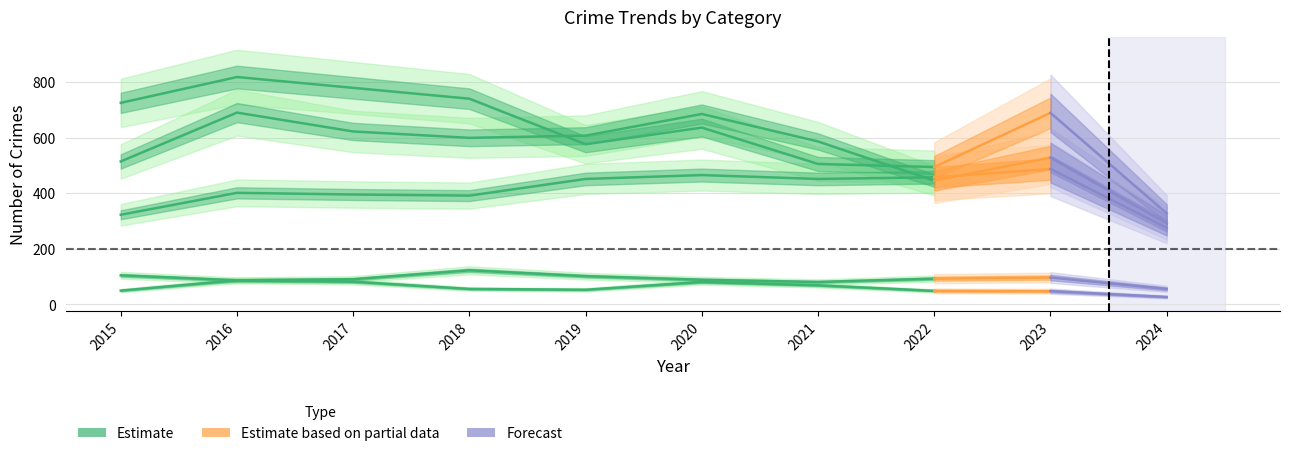

What is the difference between the maximum and minimum values in the Criminal Sexual Assault series?

42